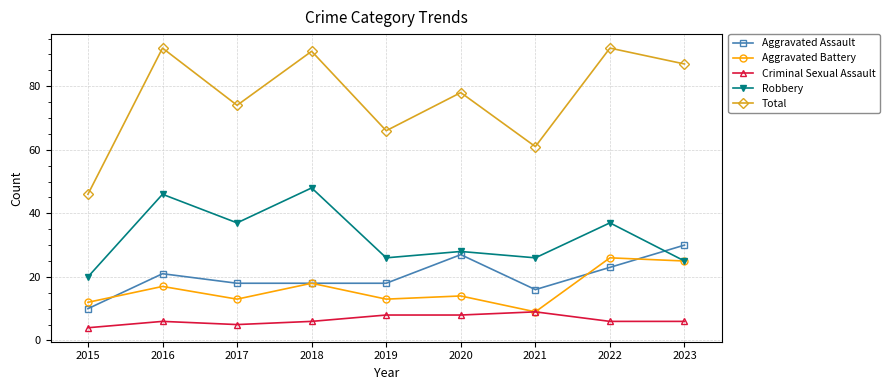

Reading right to left, list all the values displayed in this chart.

Aggravated Assault: 2023=30	2022=23	2021=16	2020=27	2019=18	2018=18	2017=18	2016=21	2015=10
Aggravated Battery: 2023=25	2022=26	2021=9	2020=14	2019=13	2018=18	2017=13	2016=17	2015=12
Criminal Sexual Assault: 2023=6	2022=6	2021=9	2020=8	2019=8	2018=6	2017=5	2016=6	2015=4
Robbery: 2023=25	2022=37	2021=26	2020=28	2019=26	2018=48	2017=37	2016=46	2015=20
Total: 2023=87	2022=92	2021=61	2020=78	2019=66	2018=91	2017=74	2016=92	2015=46